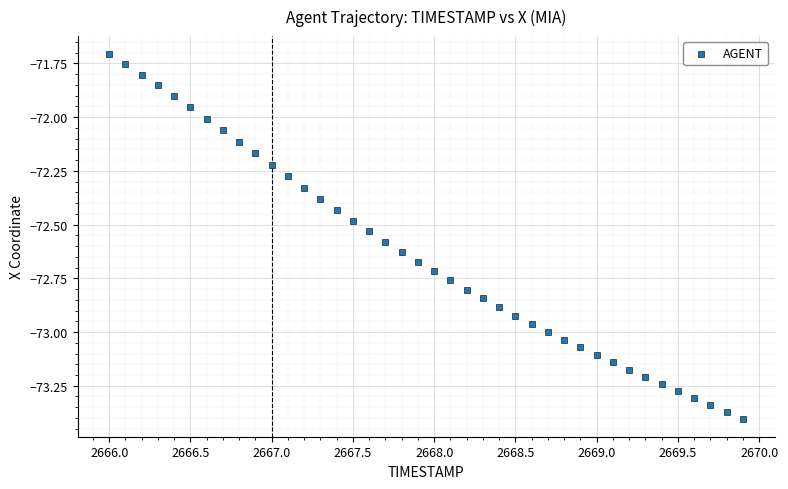

What is the range of Y values (max minus min)?

1.7